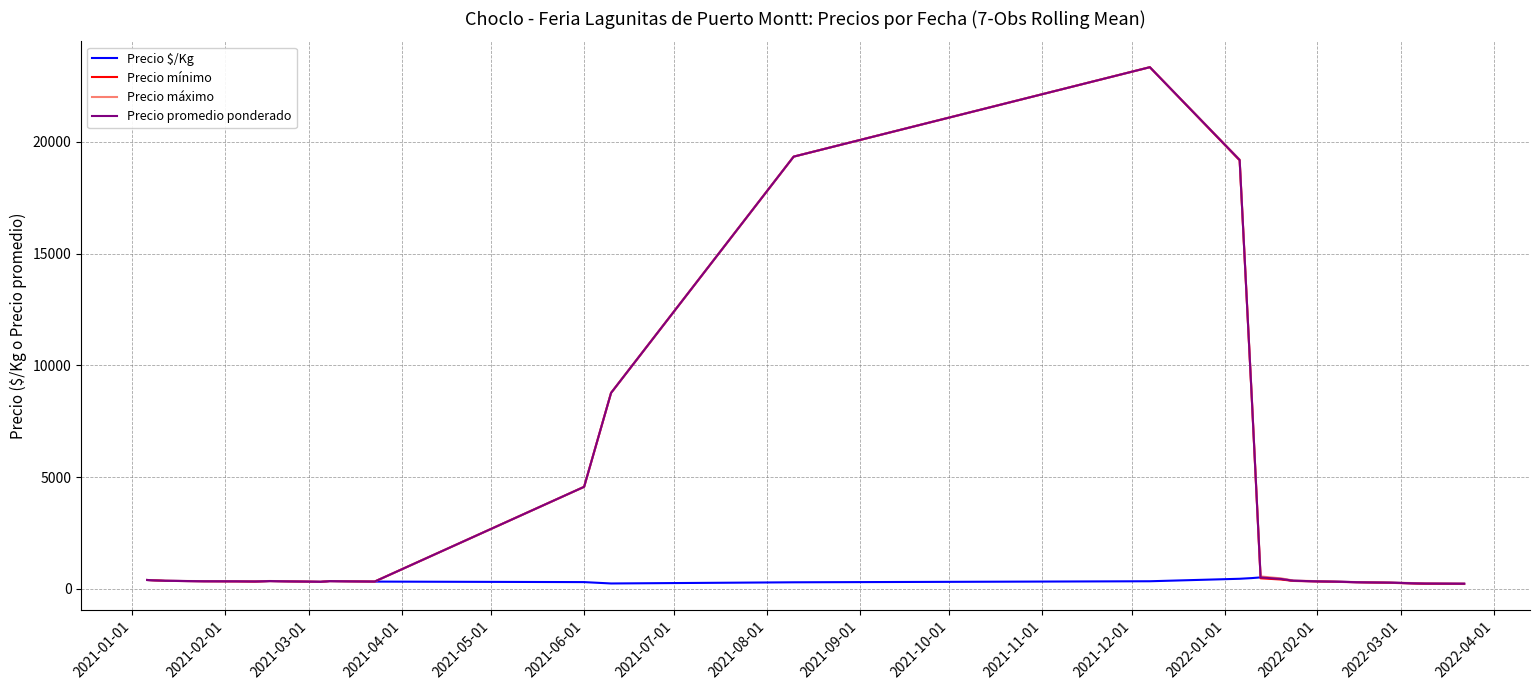

Which series has the widest spread of values?

Precio mínimo